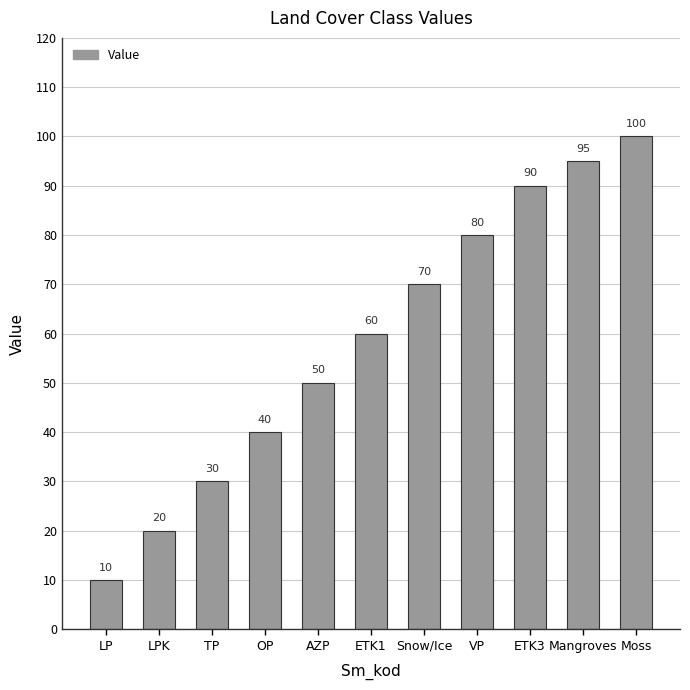

Where is the data nearest to the value 55?

AZP